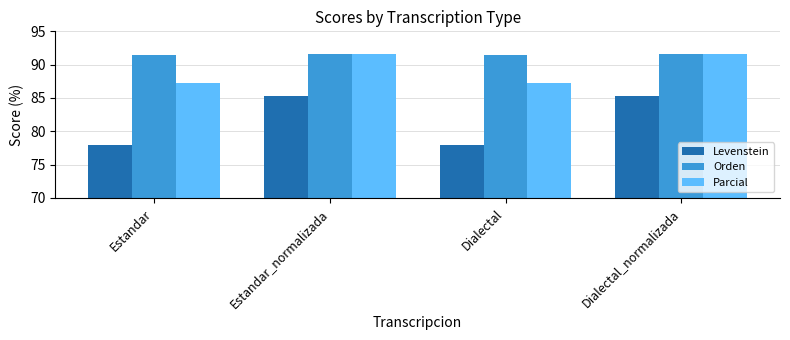

The value of Parcial at Dialectal is 116.0. True or false?

False